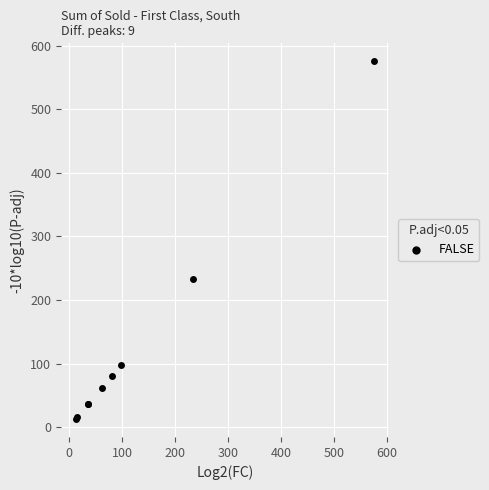

What Y value in the scatter plot is closest to 294?

233.6